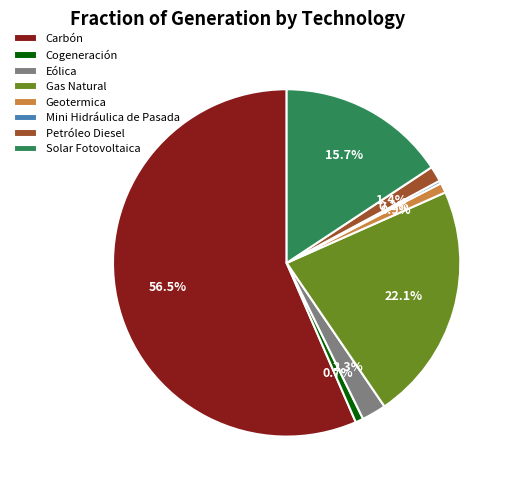

Between Cogeneración and Carbón, which is larger?

Carbón